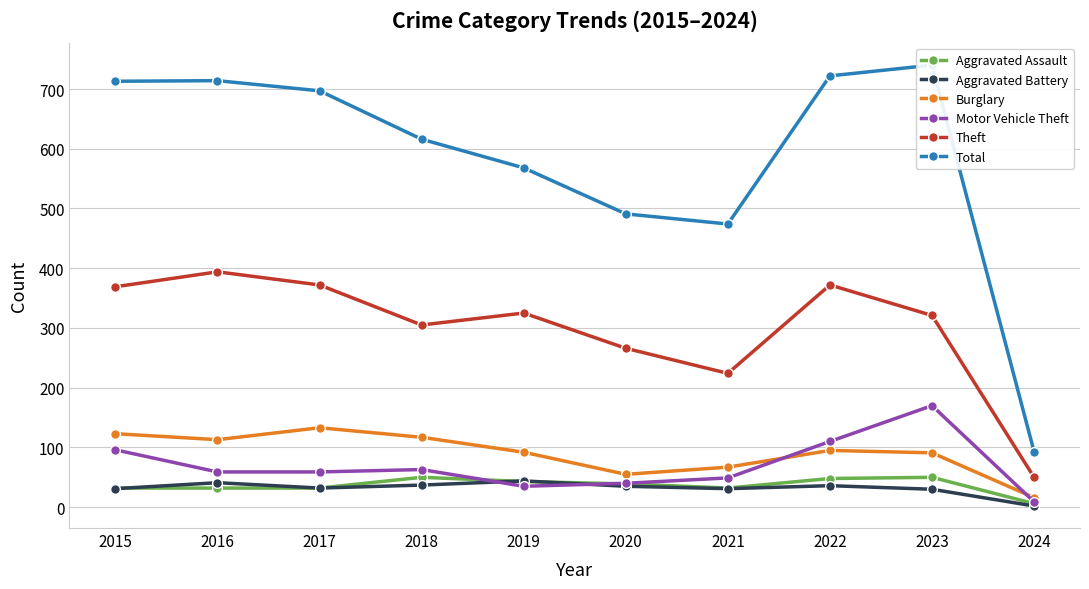

How many data points in Aggravated Assault are less than 39?

5